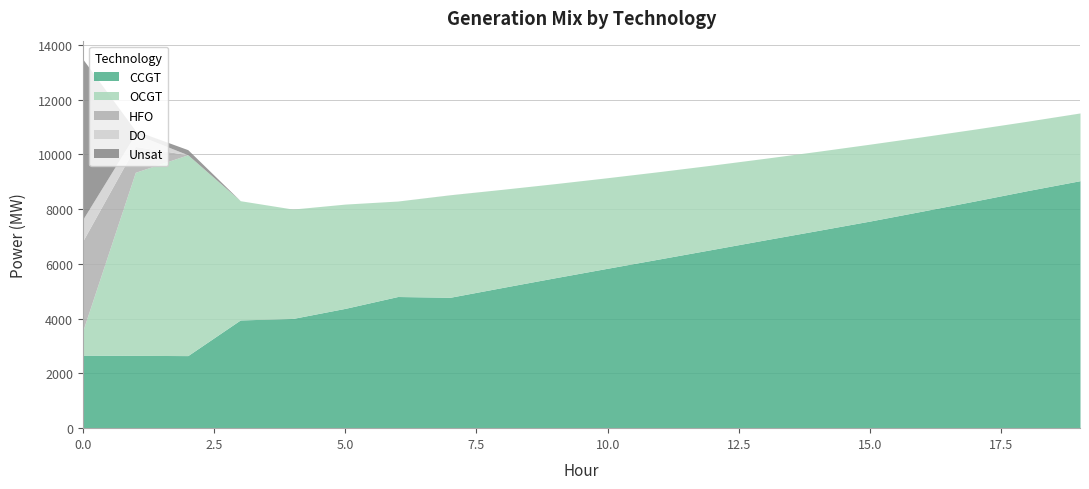

Which category has the lowest value across all series?

2